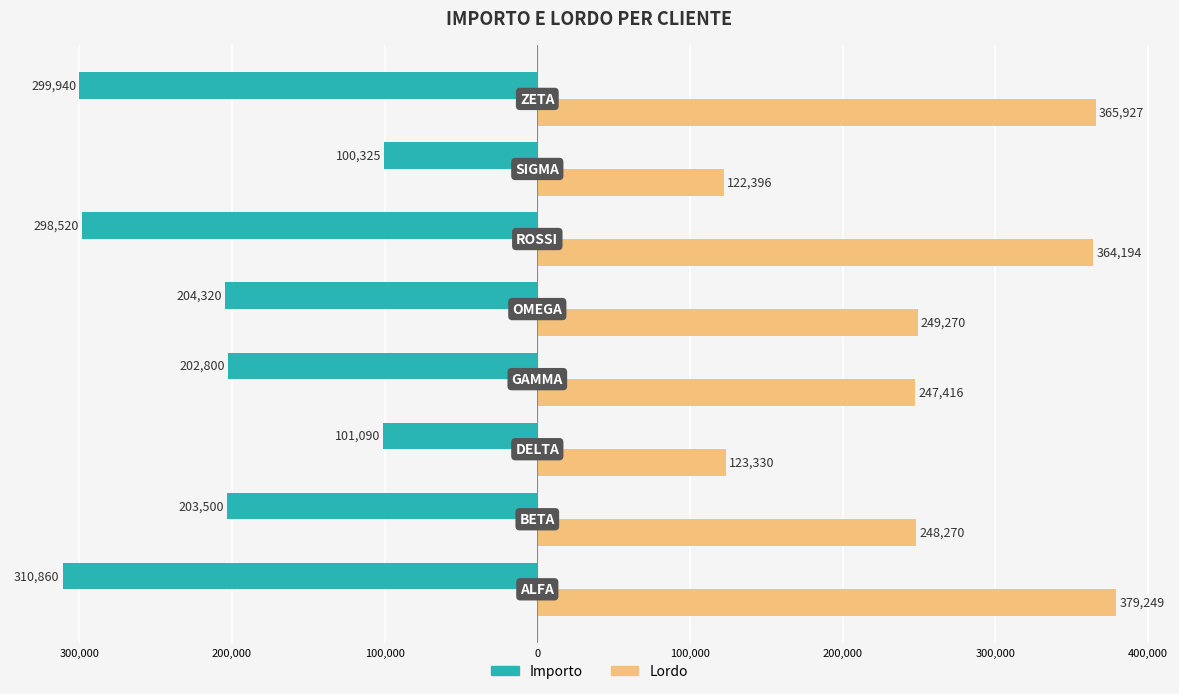

What are all the series names shown in the legend?

Importo, Lordo